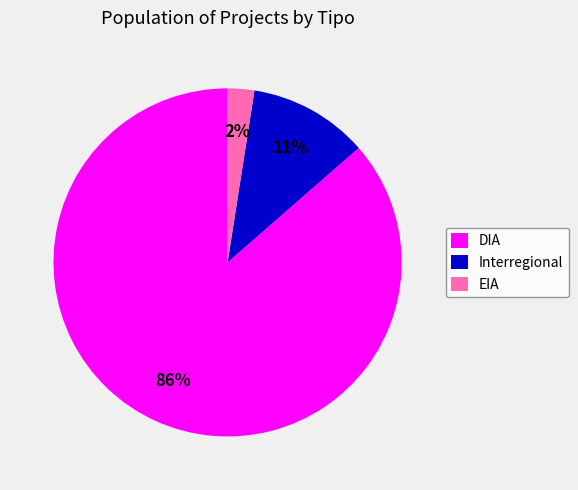

To the nearest percent, what is the average slice percentage?

33%